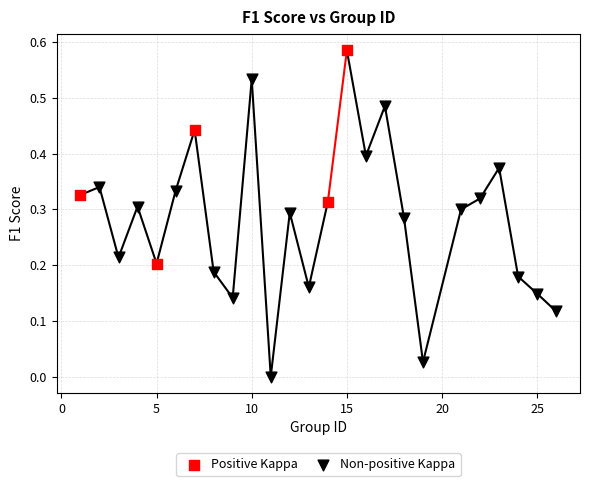

Which series reaches the maximum Y coordinate?

Positive Kappa